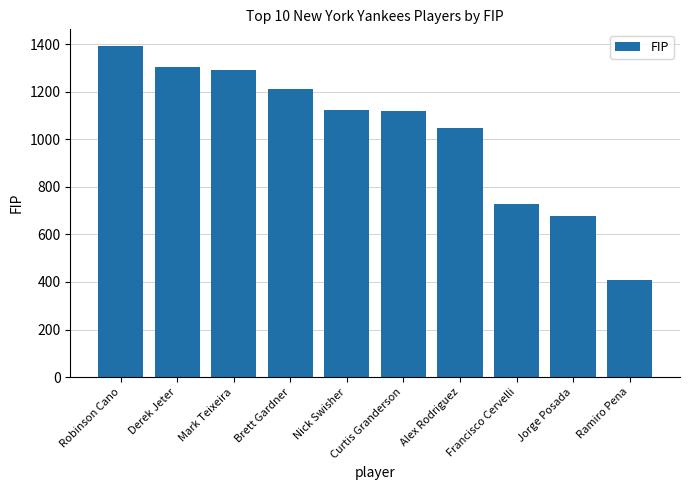

Is it true that the value at Ramiro Pena is 409?

True